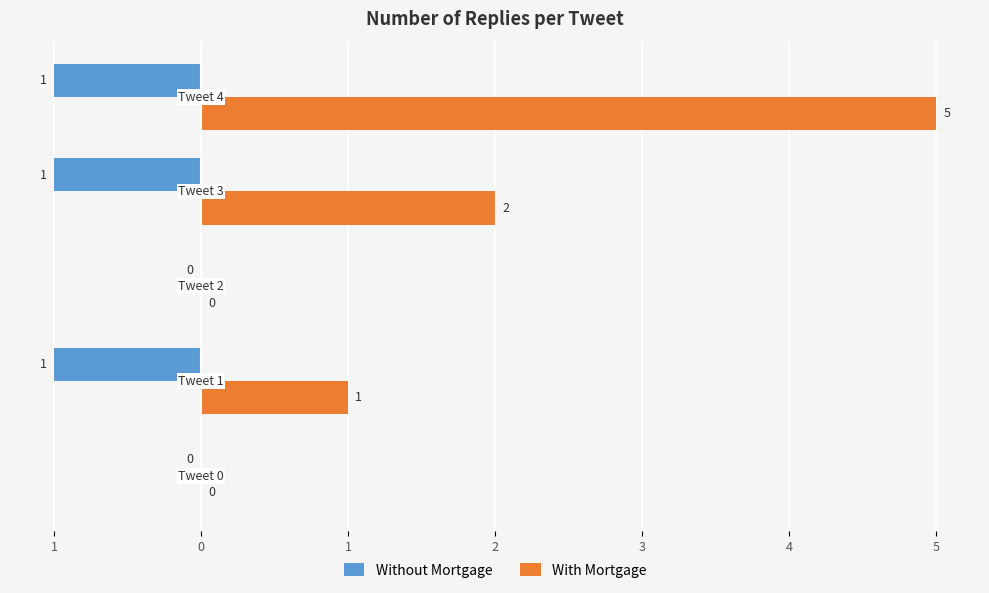

What are all the series names shown in the legend?

Without Mortgage, With Mortgage